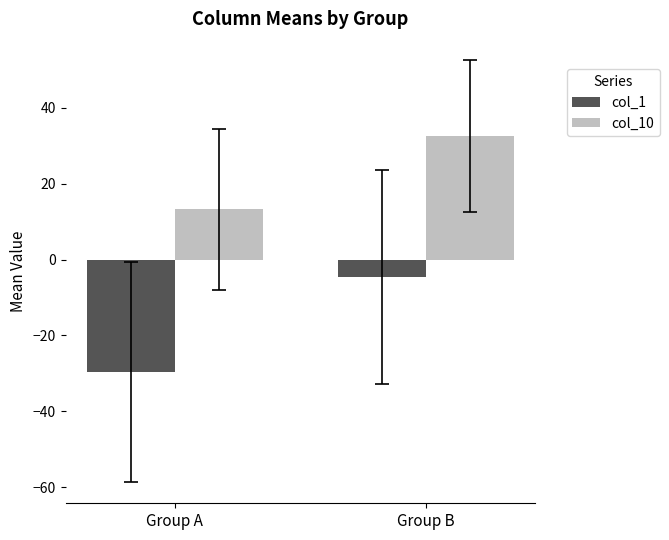

The col_10 series shows 51.6 at Group B. True or false?

False